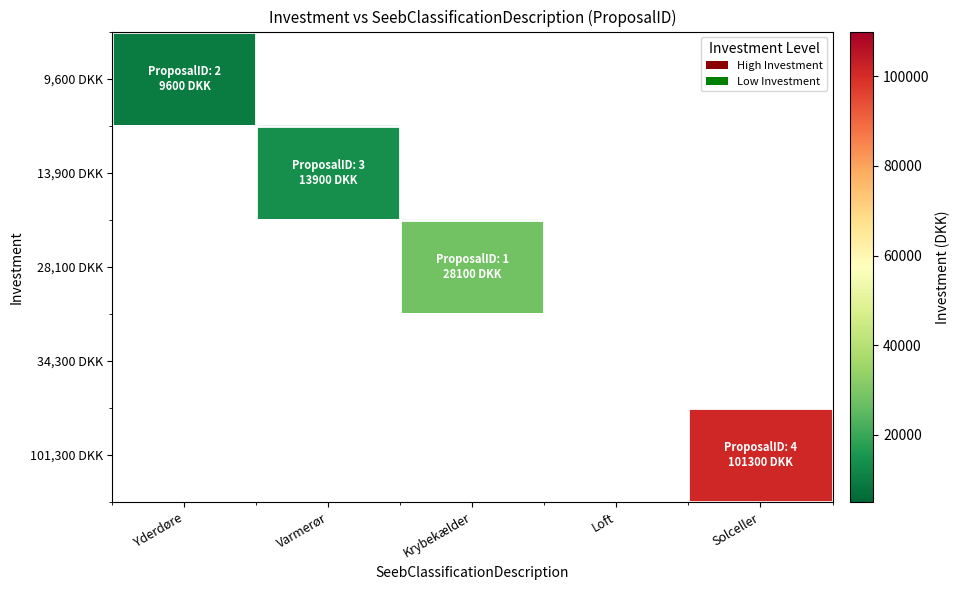

At how many categories does at least one series exceed 67742?

1